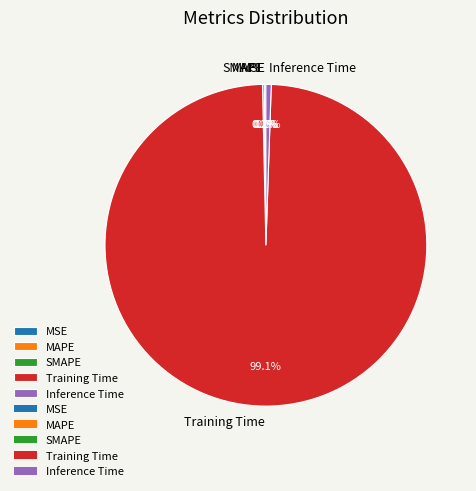

What portion of the pie excludes Training Time?

0.9%